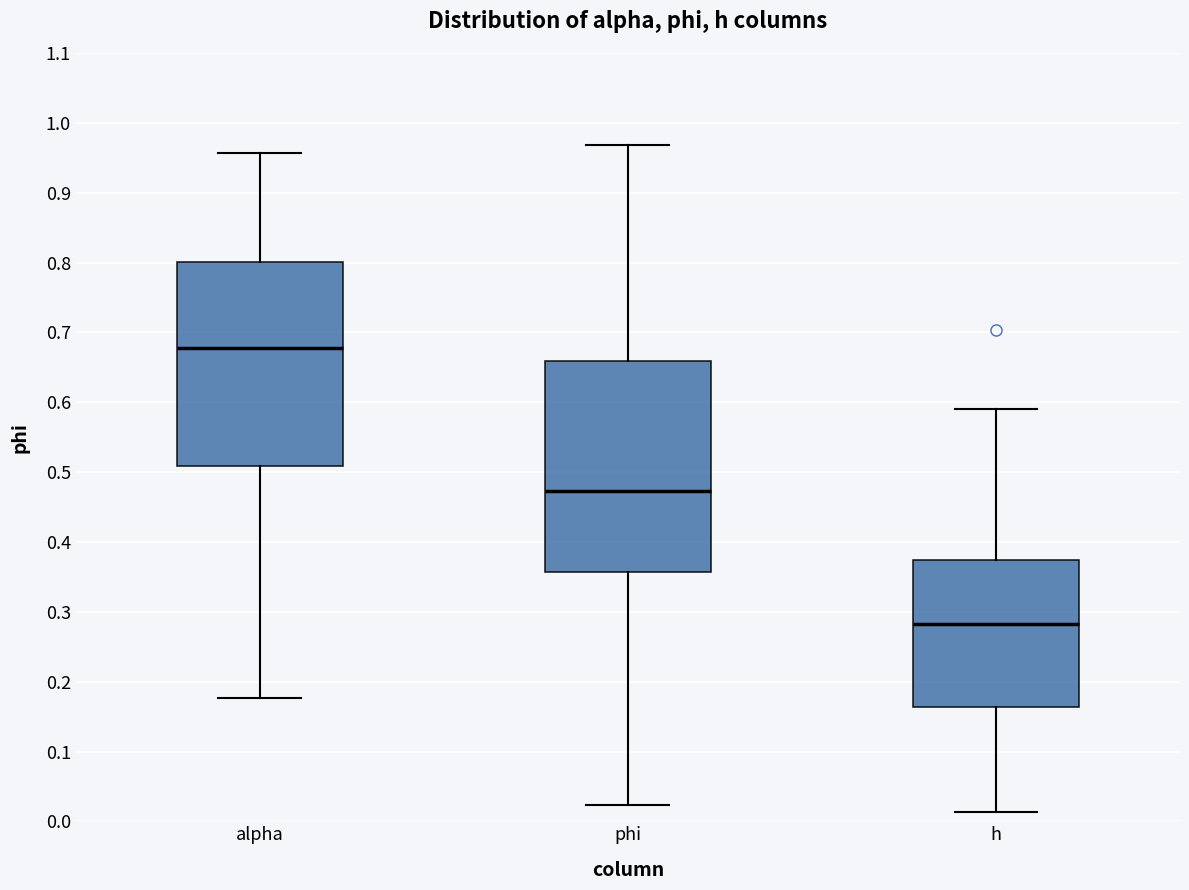

Reading left to right, read every box against the y-axis: the position of its median line, the range the box covers, and the ends of its whiskers. The values are not printed on the chart, so give them approximately, as read against the axis.

alpha: median 0.68, box 0.51 to 0.80, whiskers 0.18 to 0.96
phi: median 0.47, box 0.36 to 0.66, whiskers 0.02 to 0.97
h: median 0.28, box 0.16 to 0.37, whiskers 0.01 to 0.59